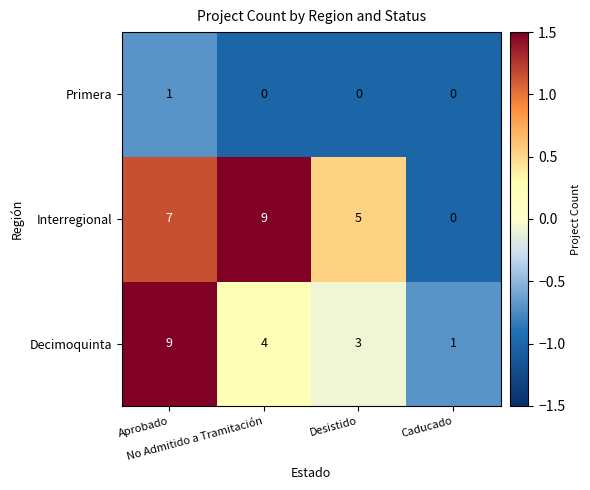

Which series has the widest spread of values?

Interregional